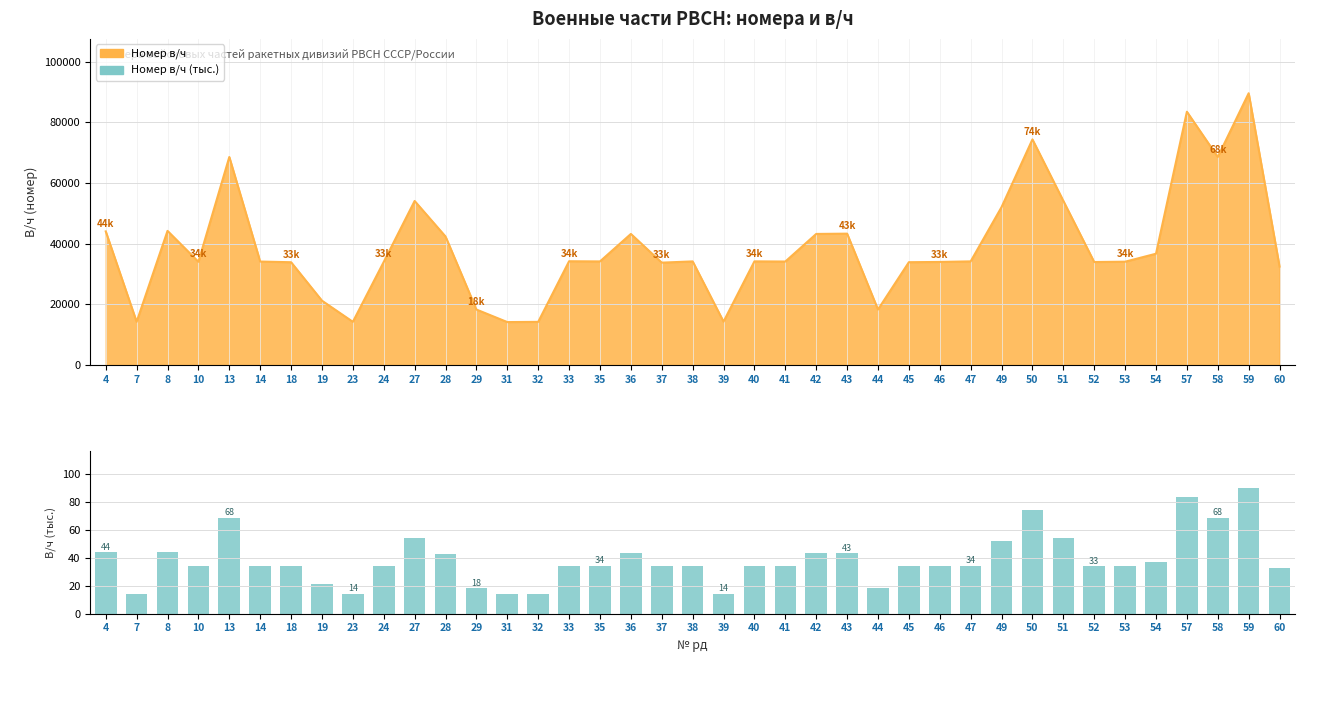

What is the difference between the maximum and minimum values?

75.4